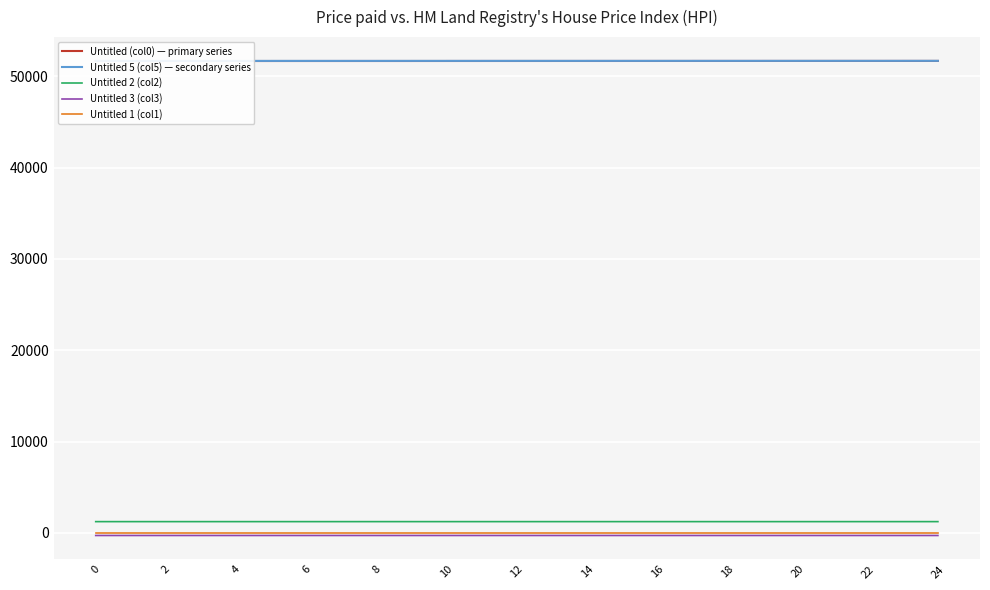

How many lines are shown in the chart?

5